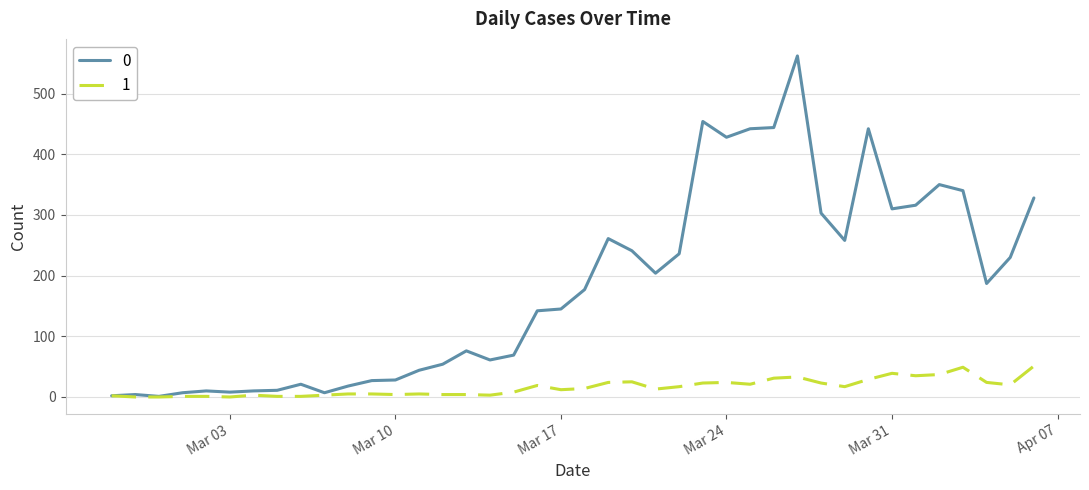

Does the chart have visible grid lines?

Yes